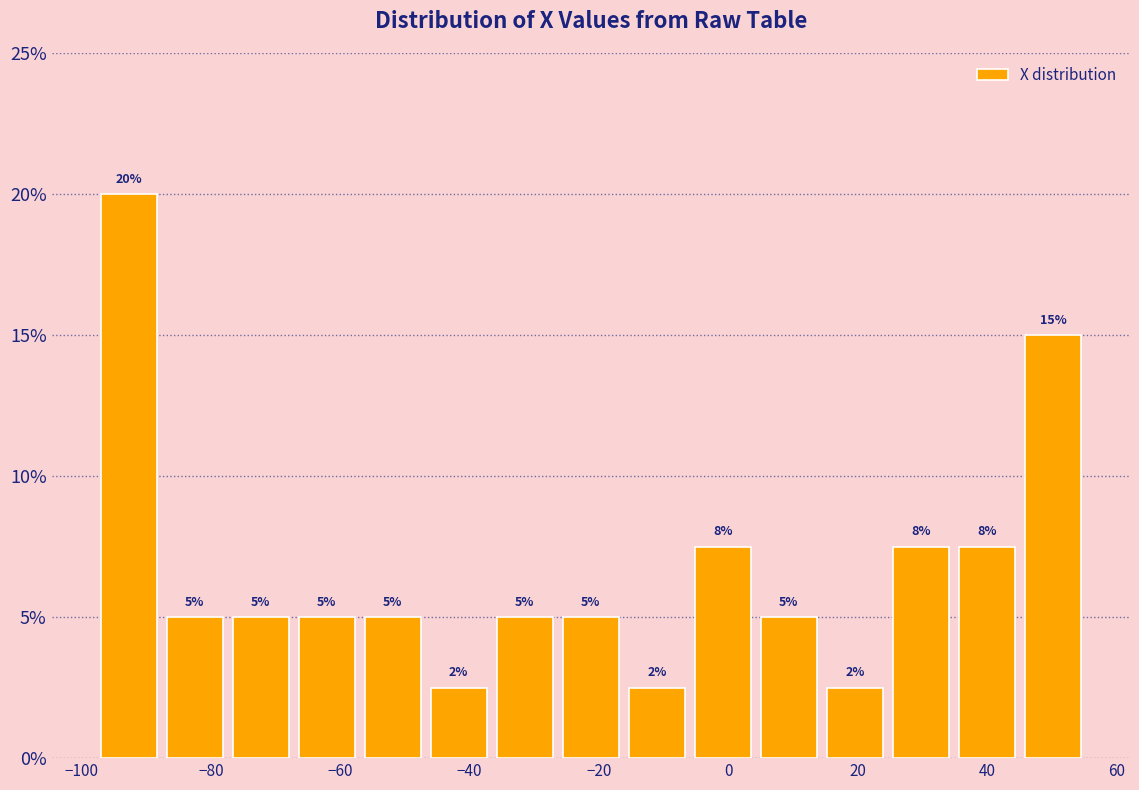

Which range on the x-axis has the tallest bar?

-98 to -88